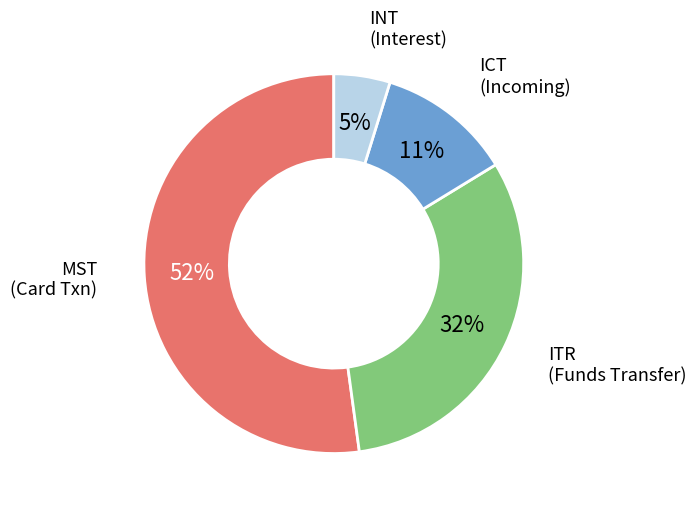

Between INT and MST, which is larger?

MST